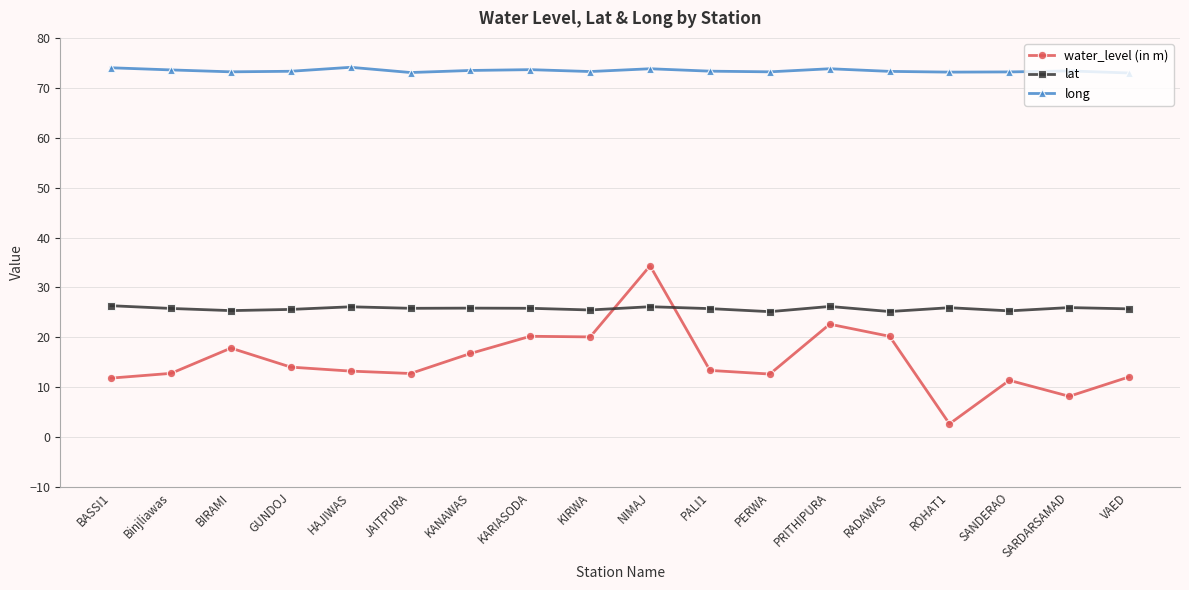

What is the total value across all series at JAITPURA?

111.7